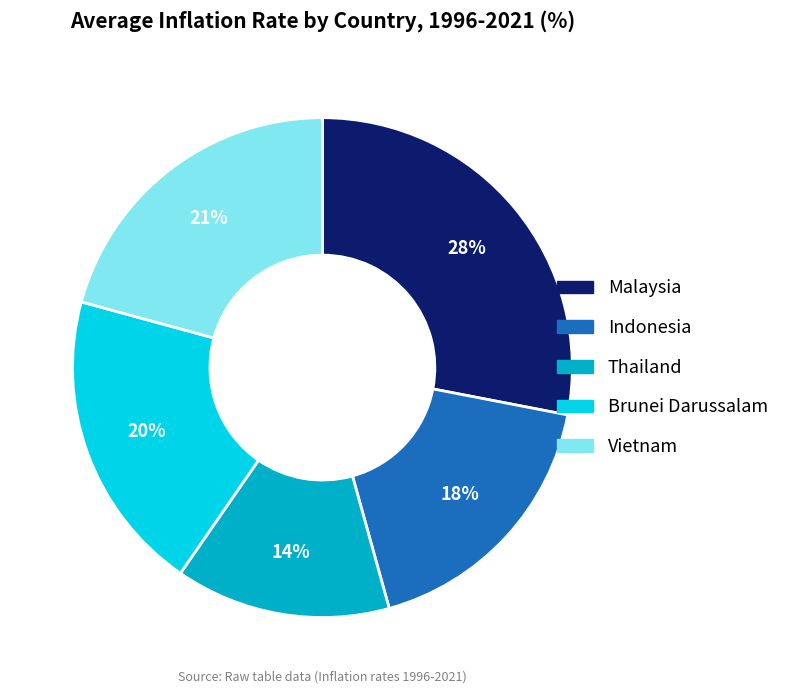

How many segments does this pie chart have?

5